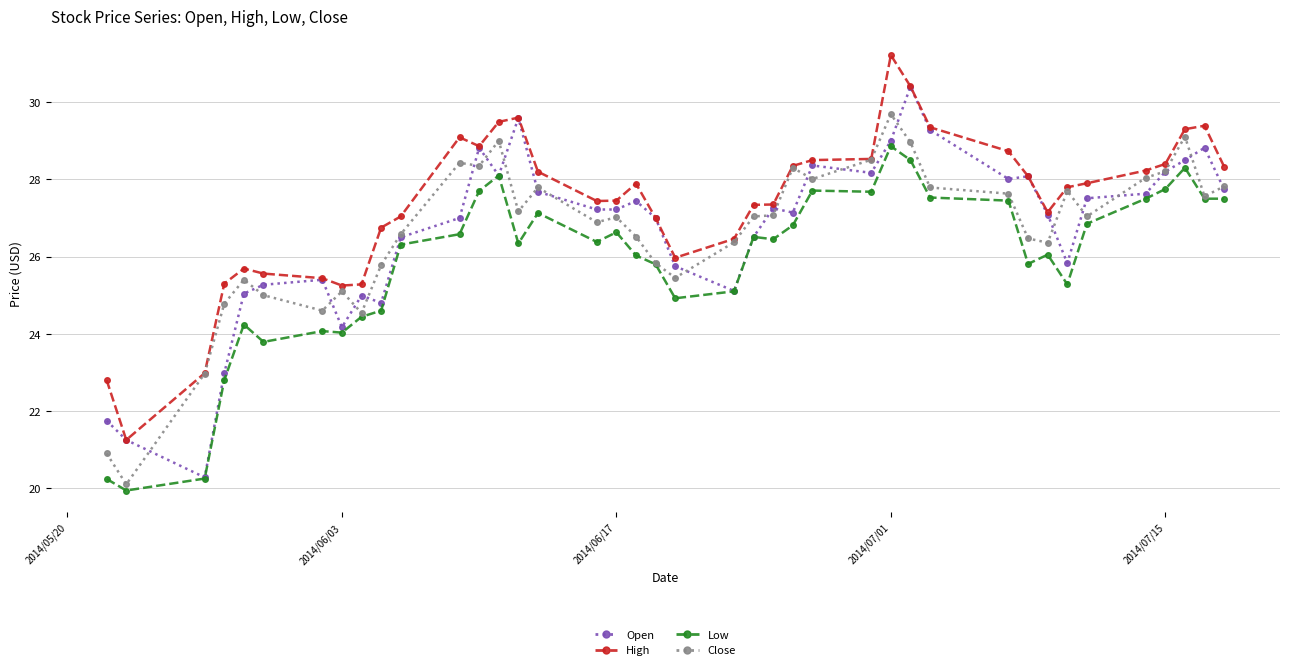

List the series in order of their peak value, highest first.

High, Open, Close, Low